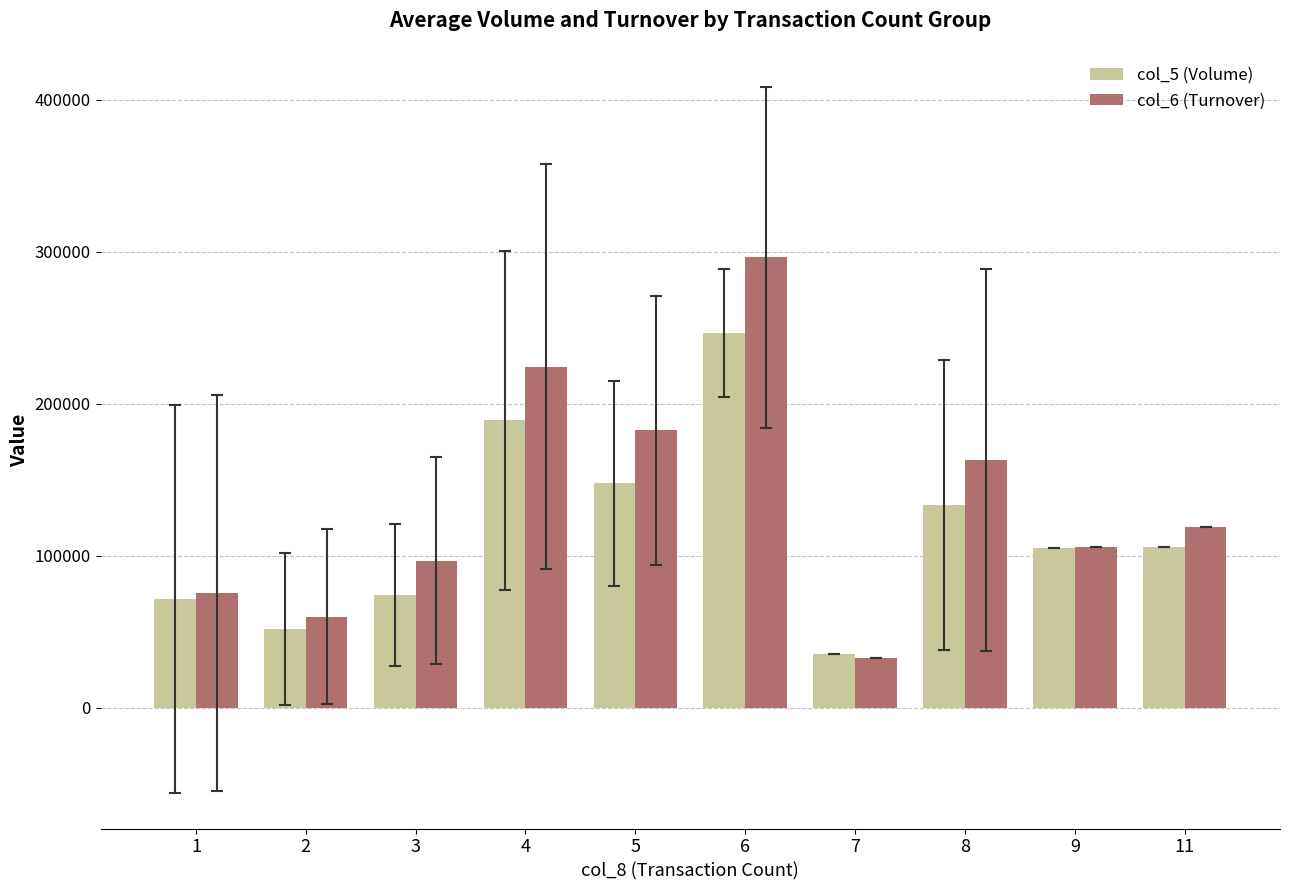

What is the total value across all series at 7?

67950.0